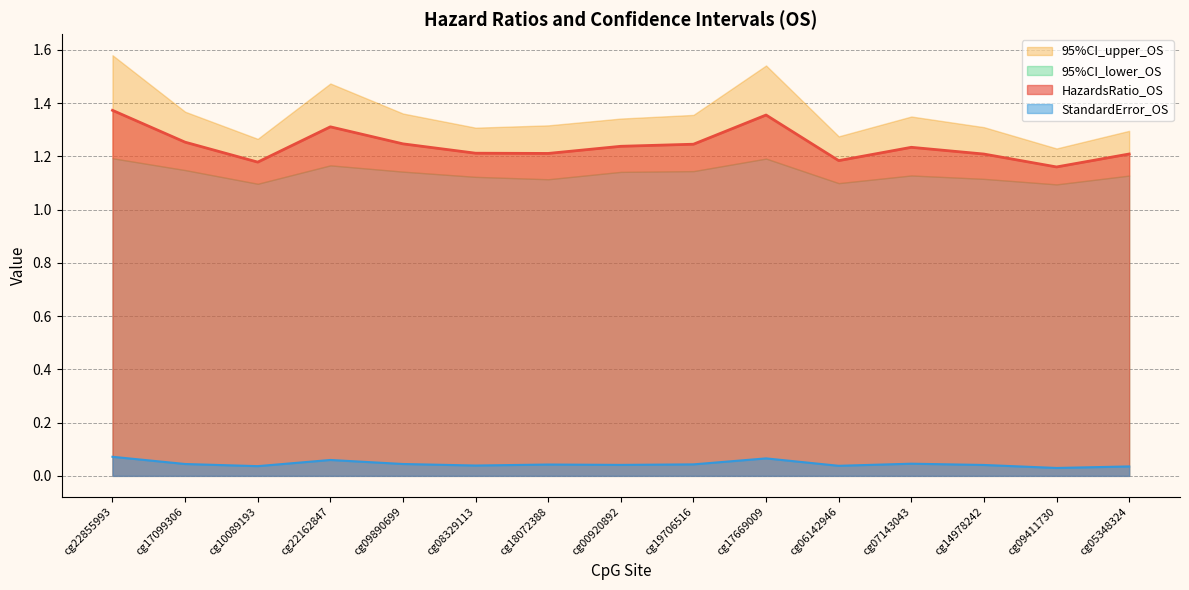

At which category does HazardsRatio_OS reach its first local peak?

cg22162847